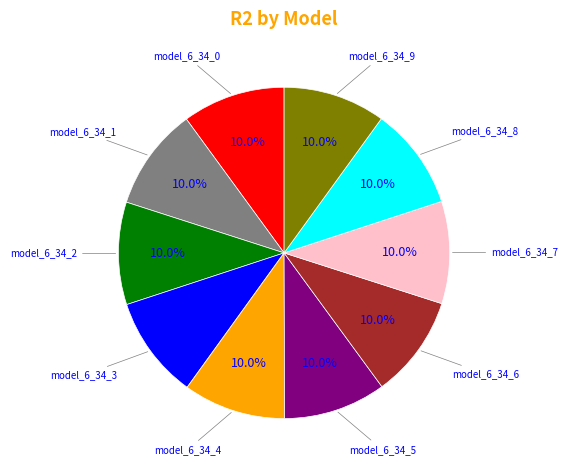

Is there any slice that represents more than half of the pie?

No